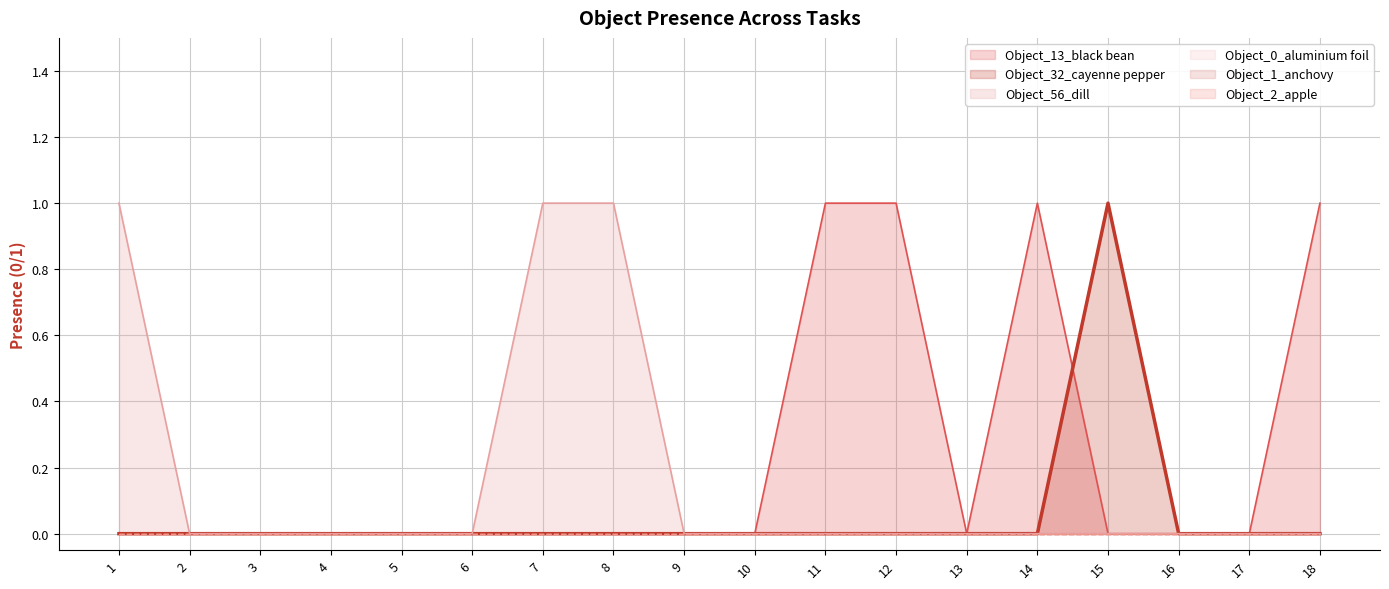

Rank the series at 11 from lowest to highest value.

Object_32_cayenne pepper, Object_56_dill, Object_0_aluminium foil, Object_1_anchovy, Object_2_apple, Object_13_black bean